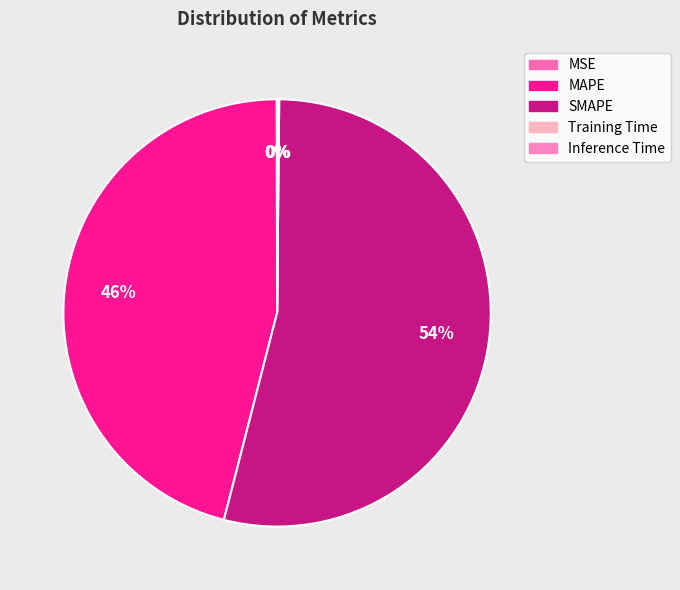

Which slice is the smallest?

MSE